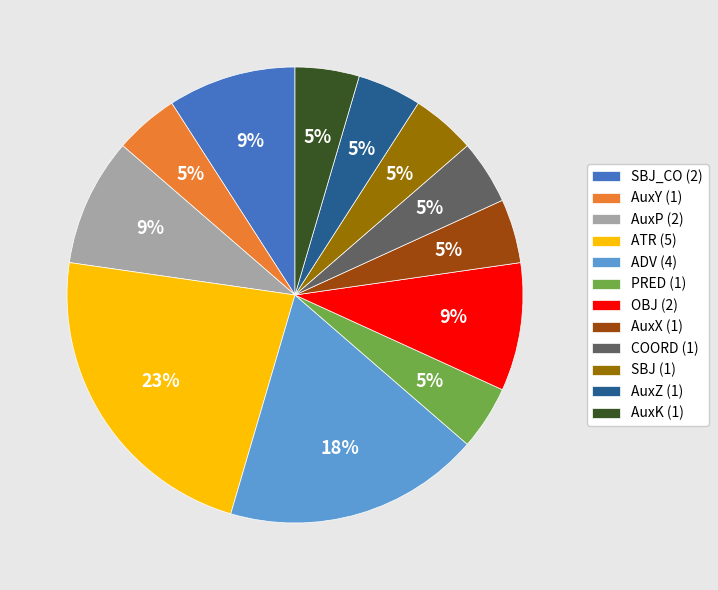

To the nearest percent, what is the combined percentage of SBJ_CO (2) and AuxZ (1)?

14%